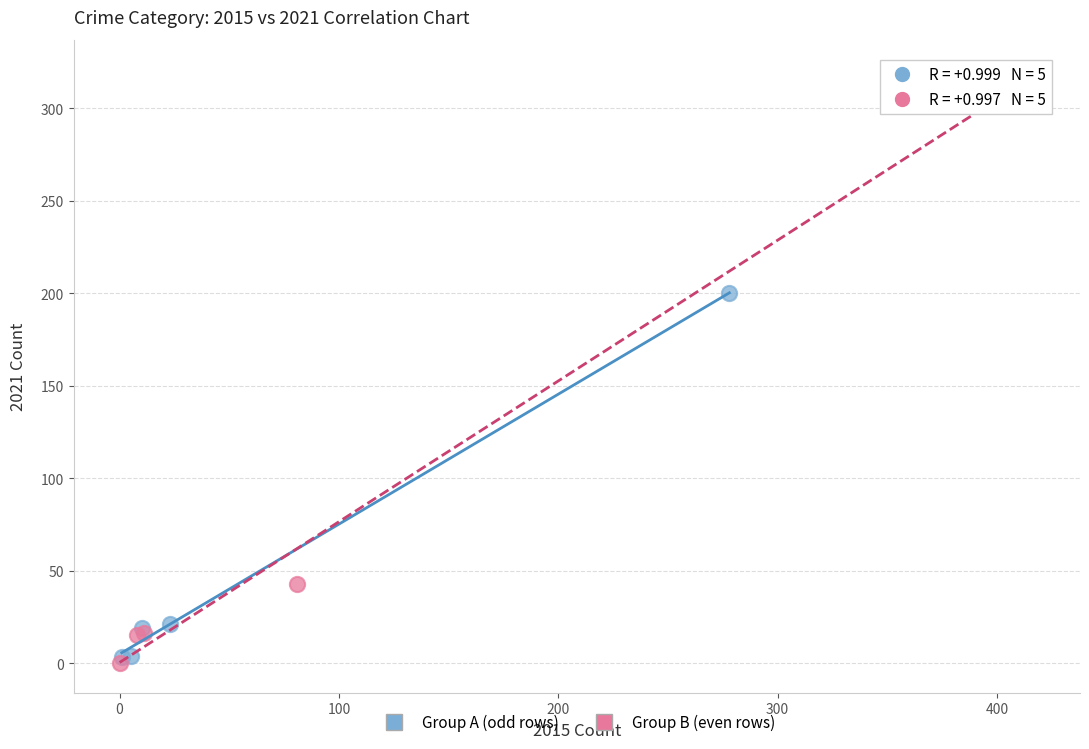

What are all the series names shown in the legend?

Group A (odd rows), Group B (even rows)